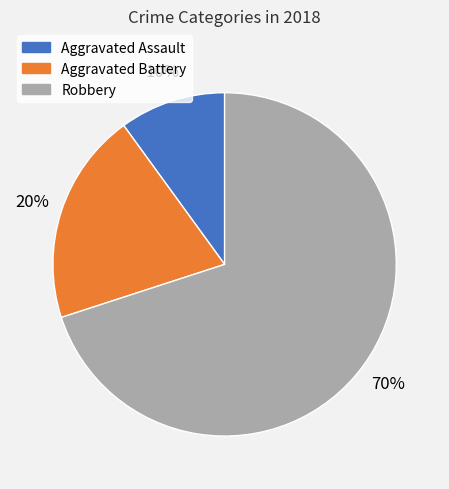

Between Aggravated Assault and Robbery, which is larger?

Robbery